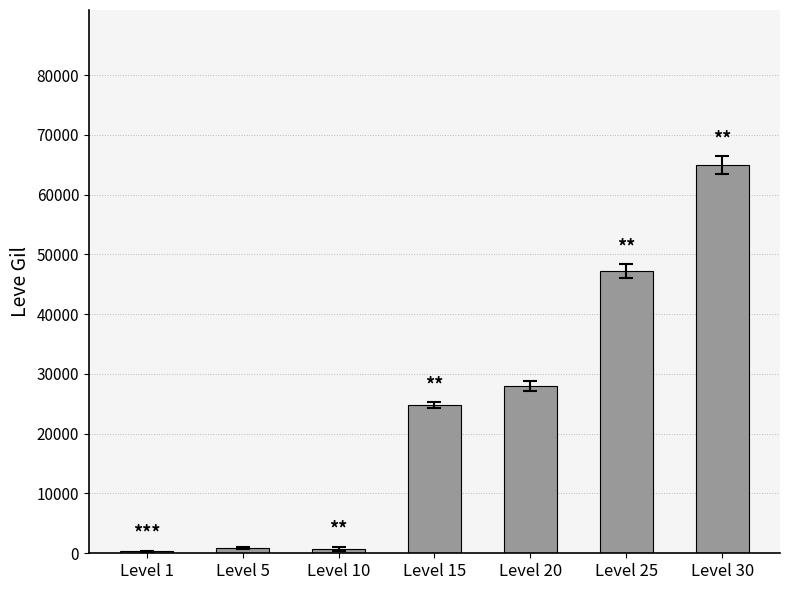

What is the sum of all values?

166860